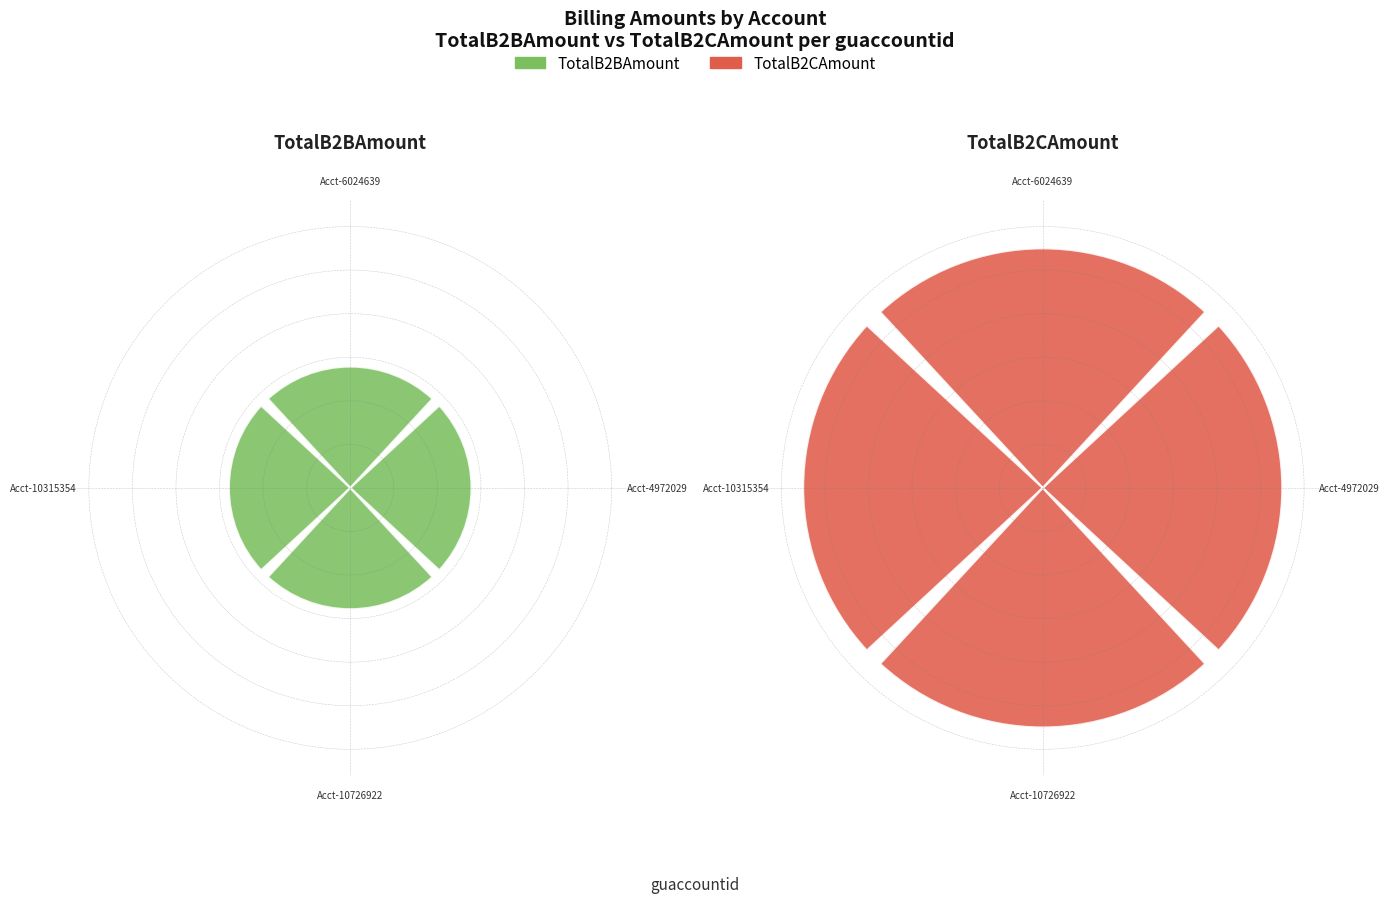

Does Acct-10726922 account for over 50% of the chart?

No